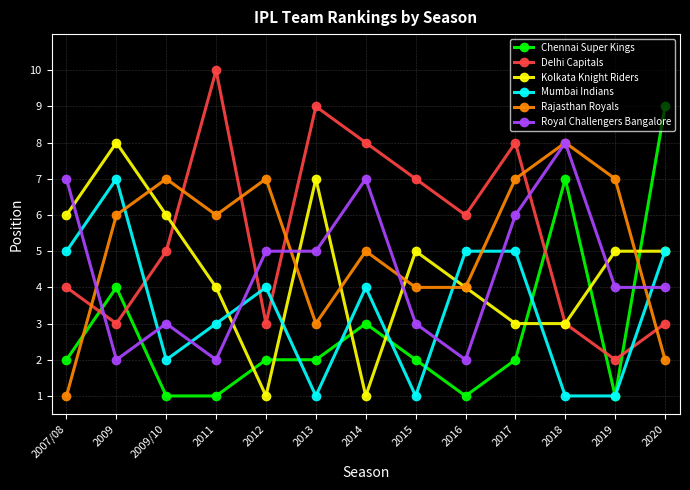

What are all the series names shown in the legend?

Chennai Super Kings, Delhi Capitals, Kolkata Knight Riders, Mumbai Indians, Rajasthan Royals, Royal Challengers Bangalore